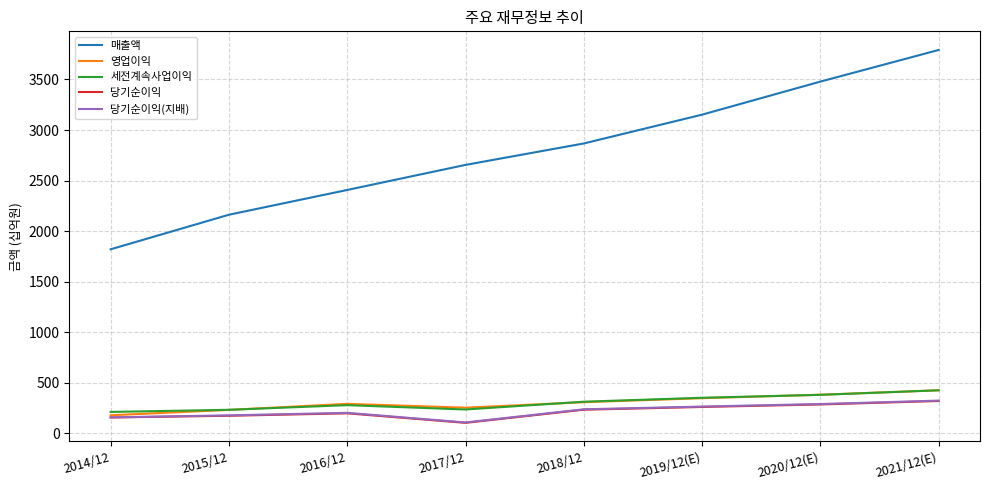

The value of 매출액 at 2019/12(E) is 961. True or false?

False